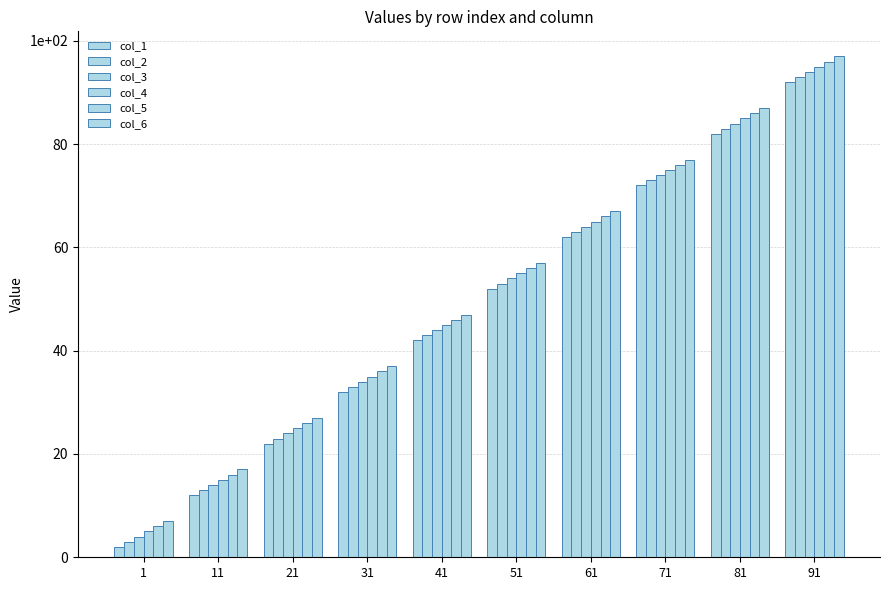

Reading left to right, extract all data points from this chart.

col_1: 2	12	22	32	42	52	62	72	82	92
col_2: 3	13	23	33	43	53	63	73	83	93
col_3: 4	14	24	34	44	54	64	74	84	94
col_4: 5	15	25	35	45	55	65	75	85	95
col_5: 6	16	26	36	46	56	66	76	86	96
col_6: 7	17	27	37	47	57	67	77	87	97